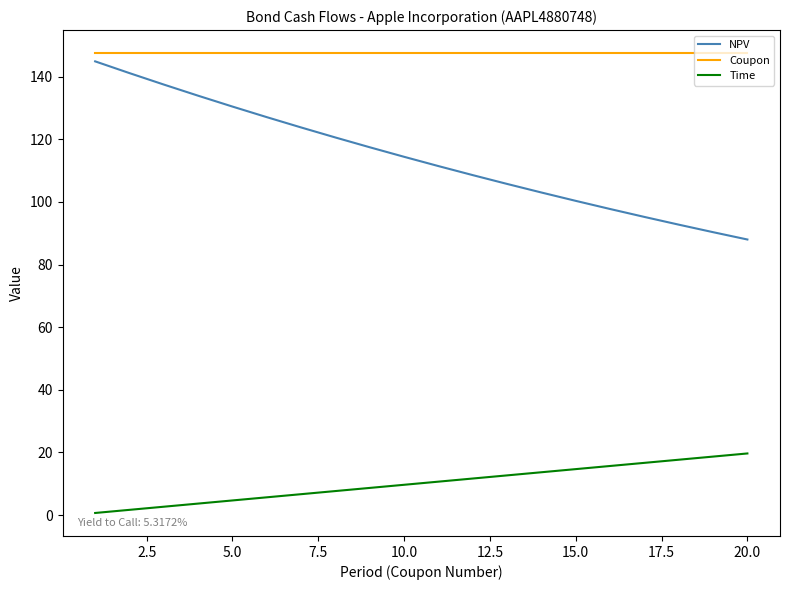

At how many categories does at least one series exceed 21?

20